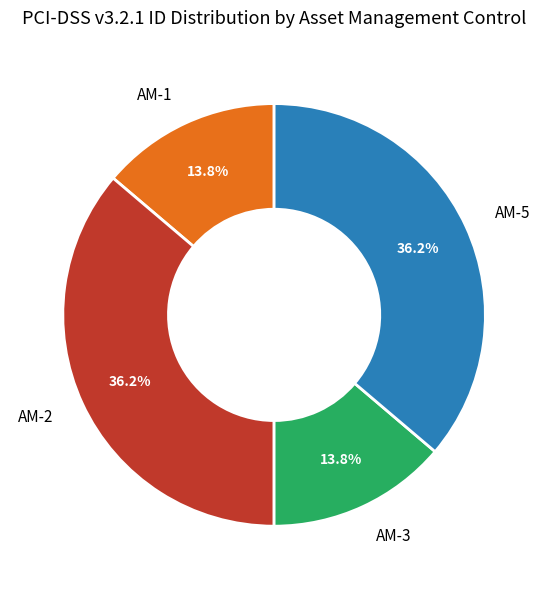

Is AM-2 the majority of the pie?

No